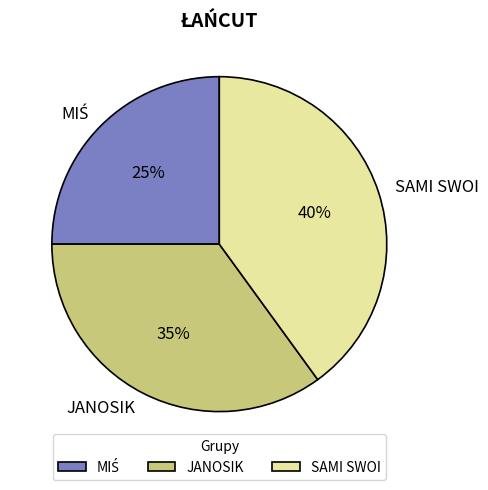

Count the number of slices in the pie.

3